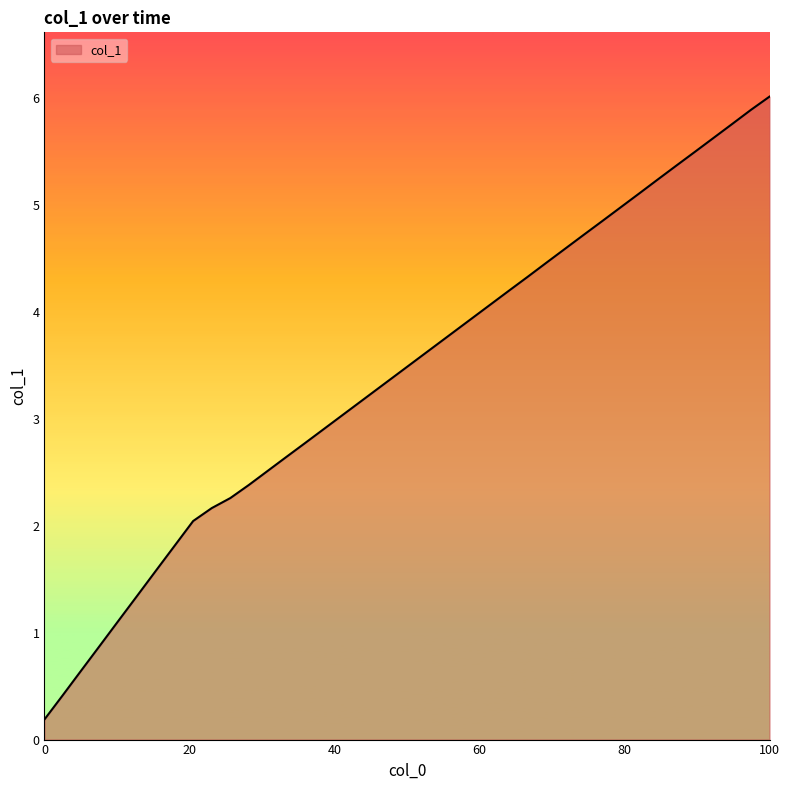

How many distinct data groups are displayed?

1